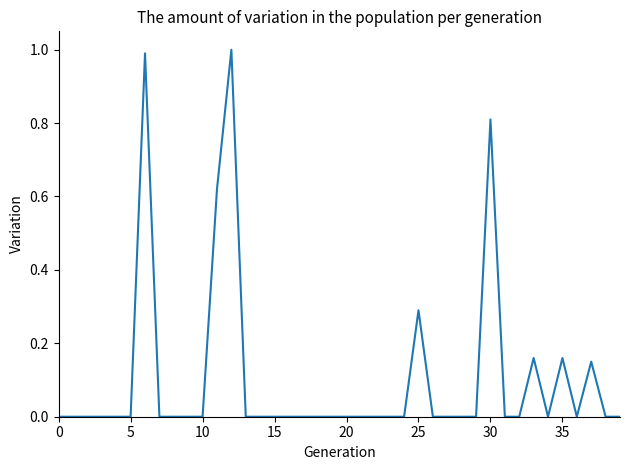

What is the difference between the maximum and minimum values?

1.0